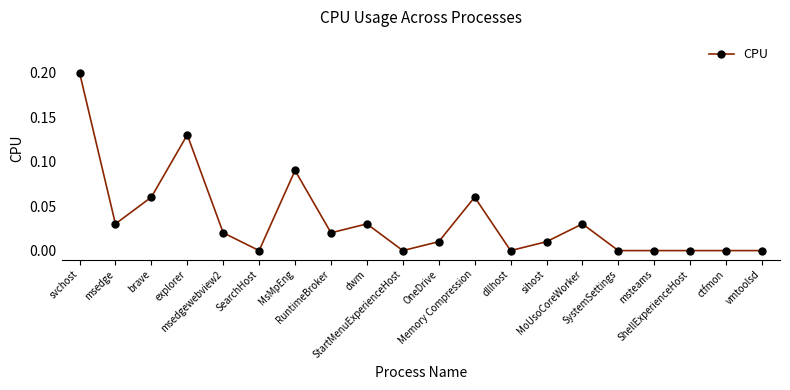

What is the greatest value displayed?

0.2